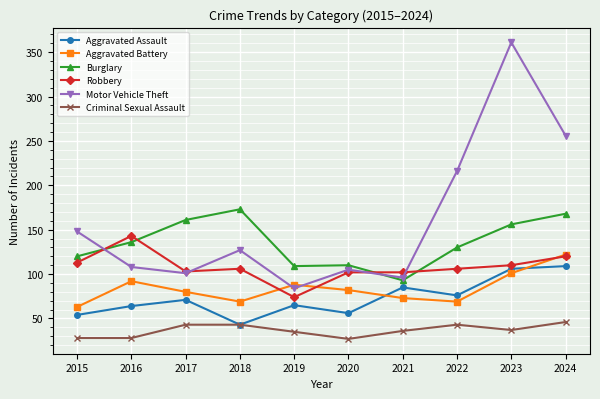

What are all the series names shown in the legend?

Aggravated Assault, Aggravated Battery, Burglary, Robbery, Motor Vehicle Theft, Criminal Sexual Assault